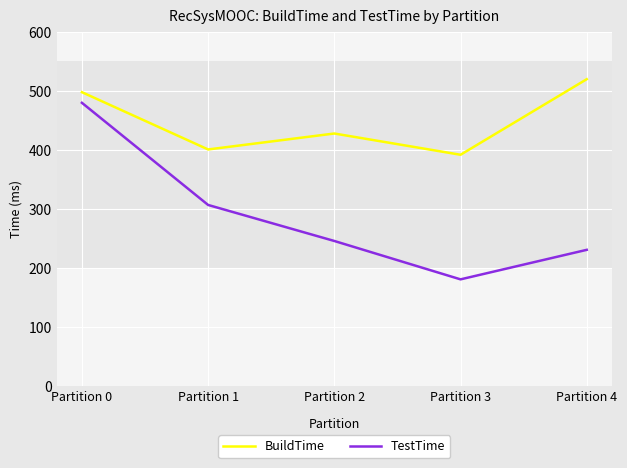

Rank the series by their average value, from highest to lowest.

BuildTime, TestTime